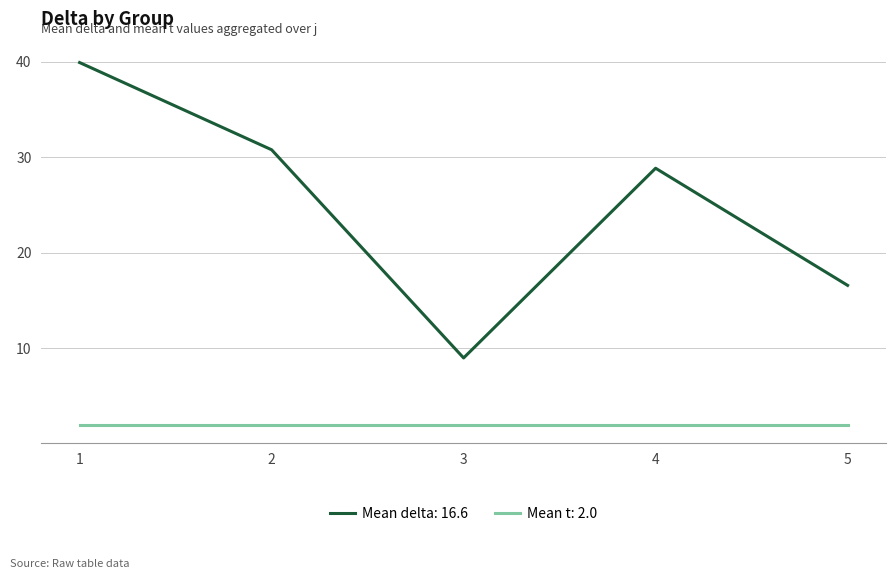

The value of Mean t: 2.0 at 4 is 2.0. True or false?

True